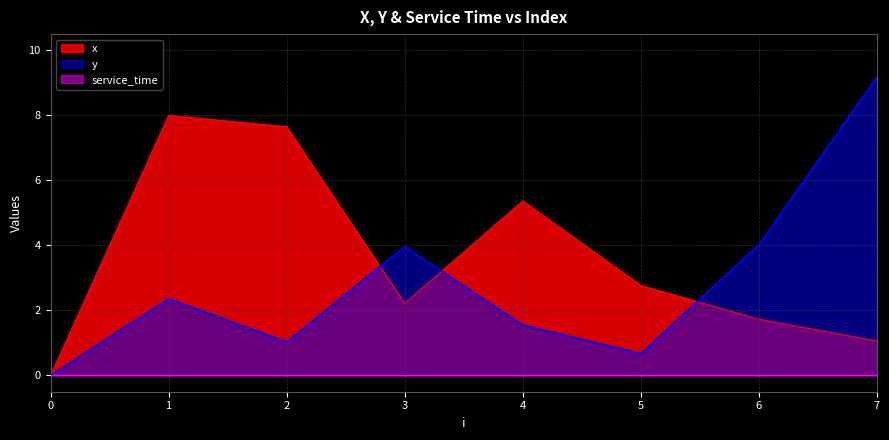

At which category does x reach its first local valley?

3